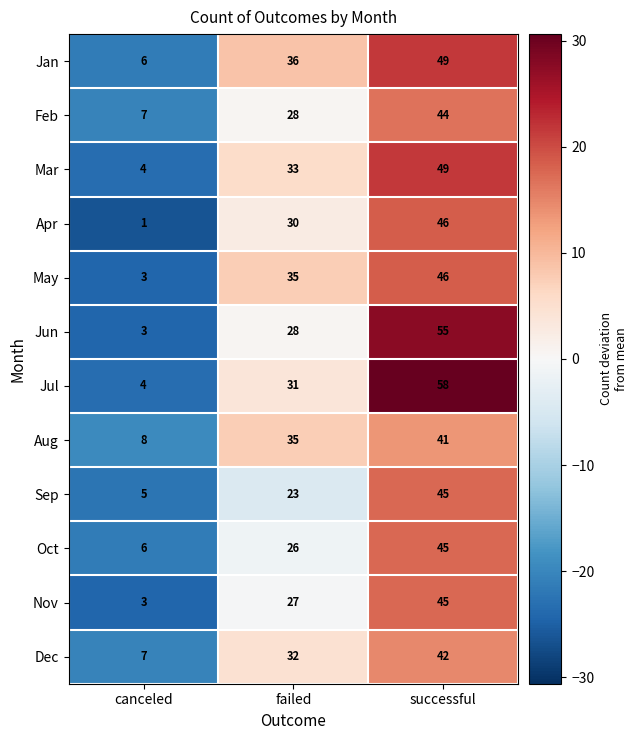

Between canceled and successful, which series saw the biggest shift?

Jul